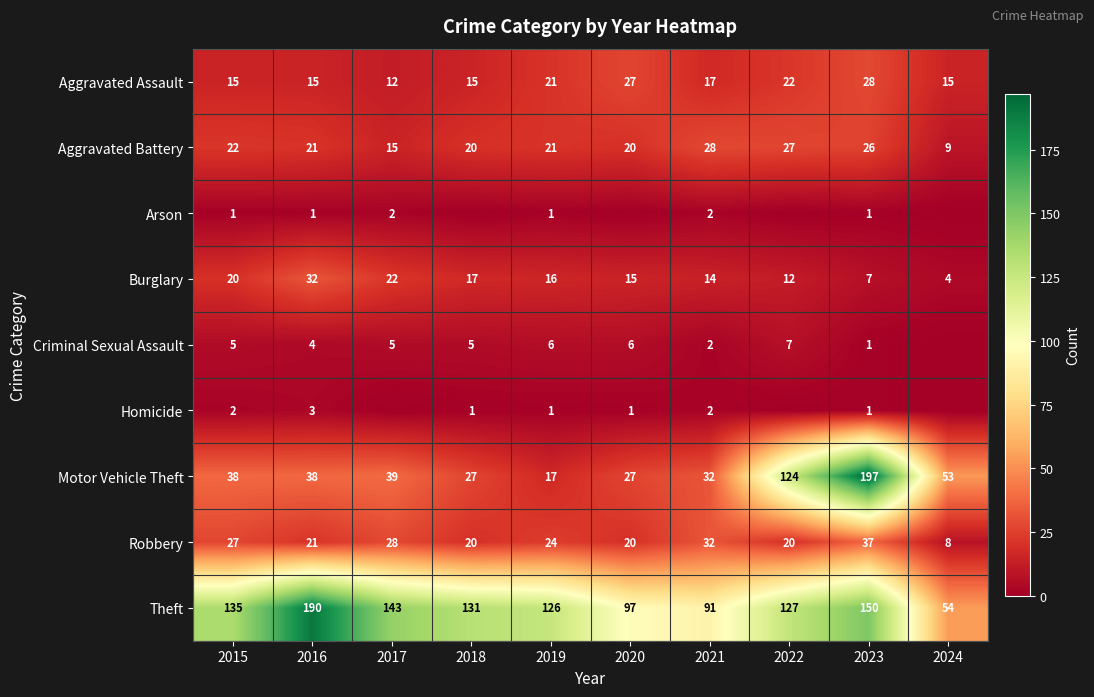

At which label does Robbery reach its peak?

2023